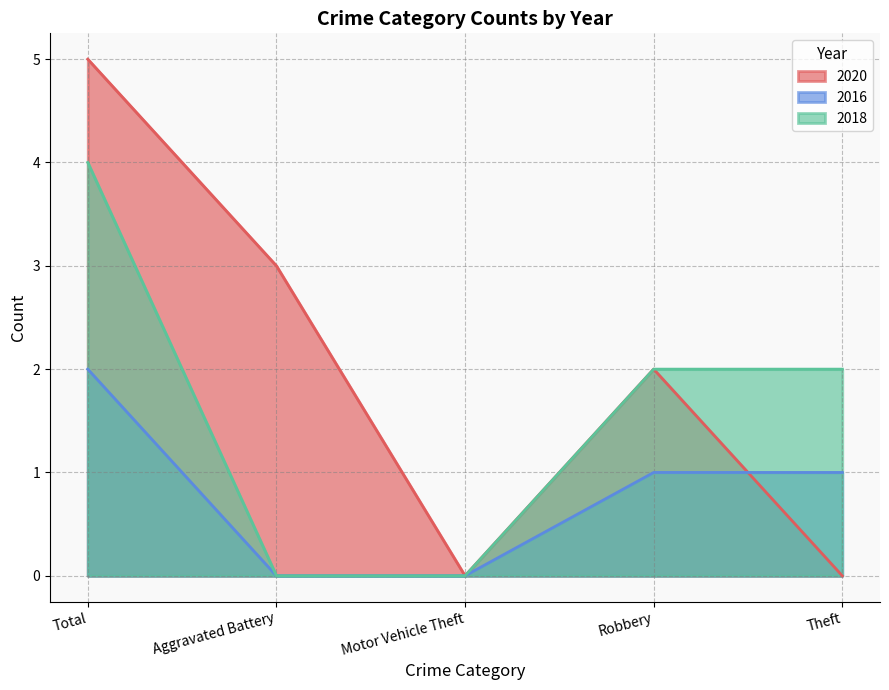

What is the label of the 4th point from the right?

Aggravated Battery